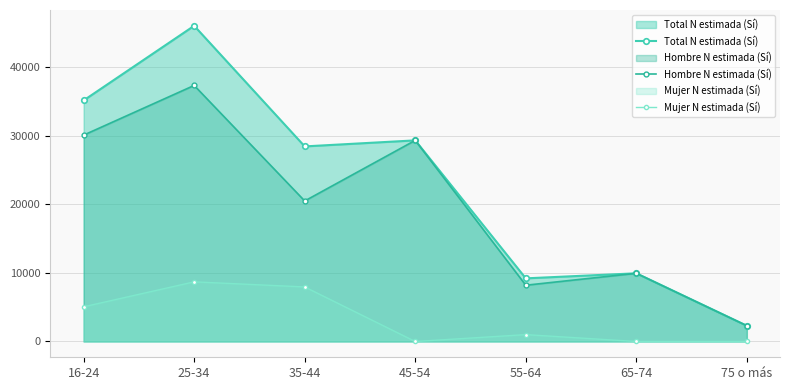

What is the difference between the second highest and minimum values in the Hombre N estimada (Sí) series?

27788